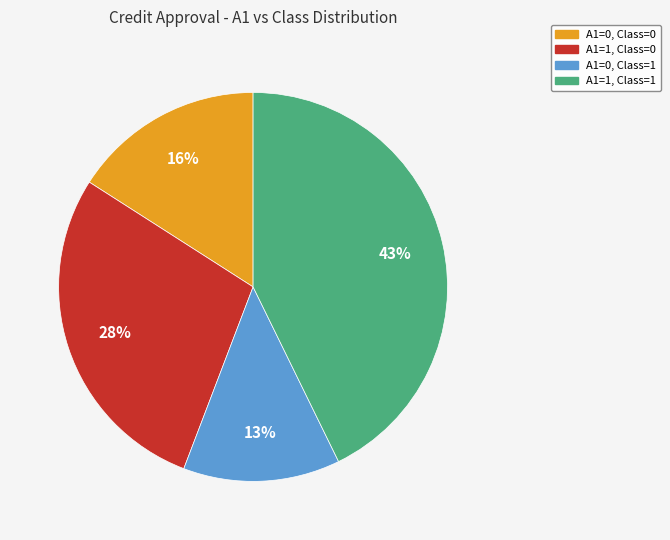

Which category has the smallest portion of the pie?

A1=0, Class=1